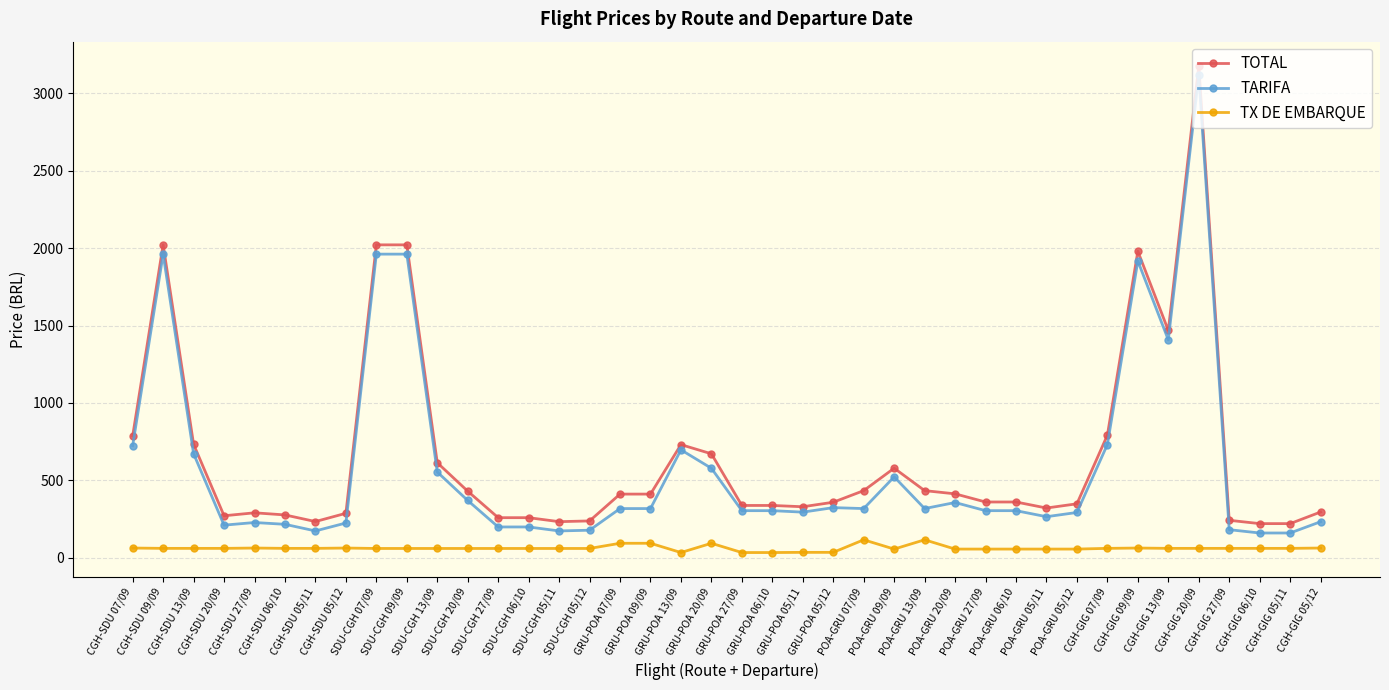

What is the highest value of the TOTAL series?

3176.9